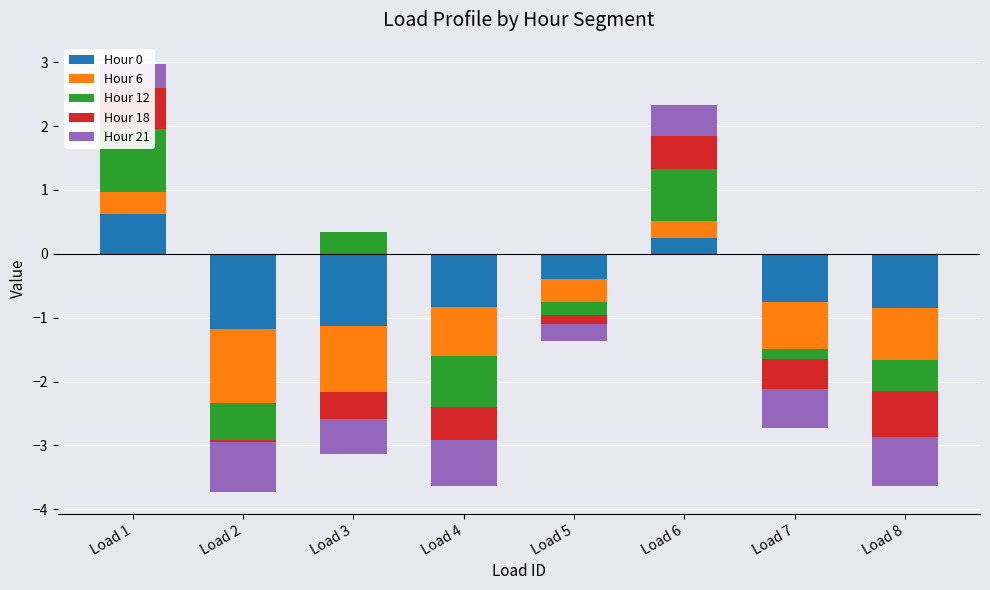

Which label corresponds to the smallest value in the chart?

Load 2